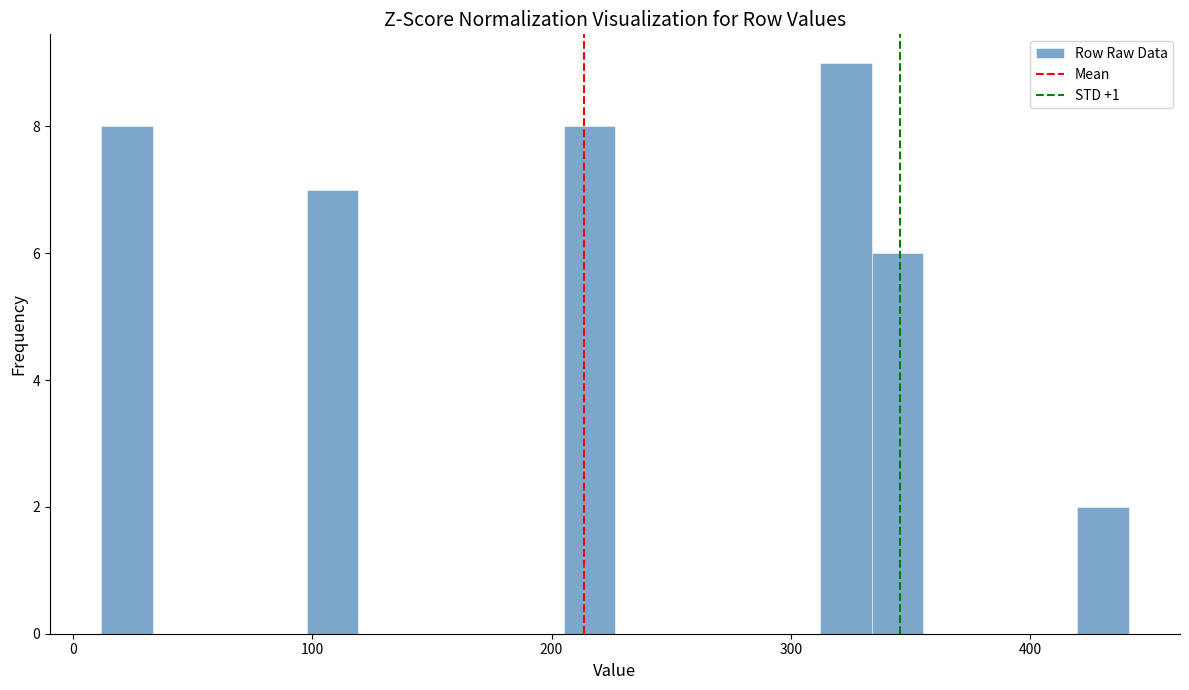

Around what value on the x-axis is the tallest bar? Give the approximate position of its centre, as read against the axis.

320